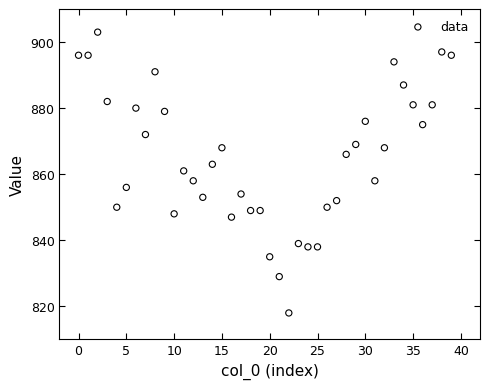

What is the range of Y values (max minus min)?

85